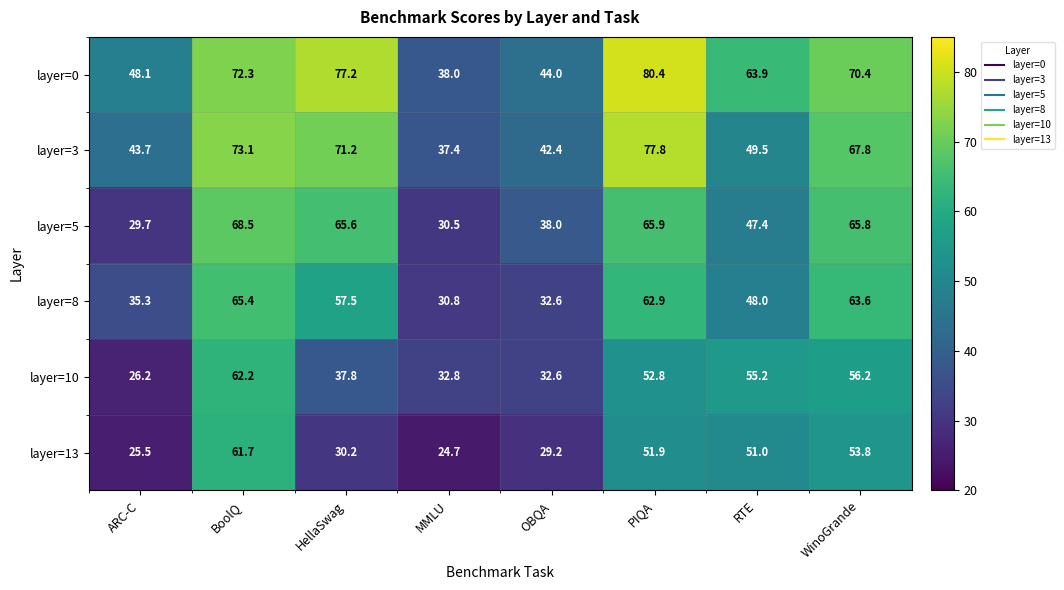

Where is layer=5 nearest to the value 49?

RTE